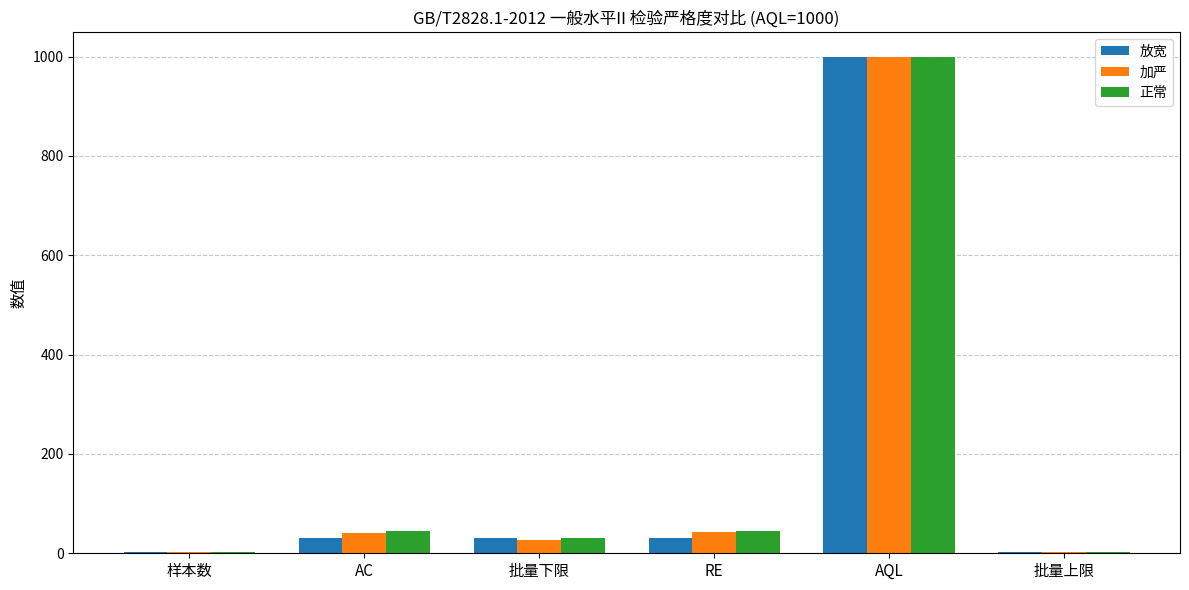

Which category has the highest value in the 正常 series?

AQL